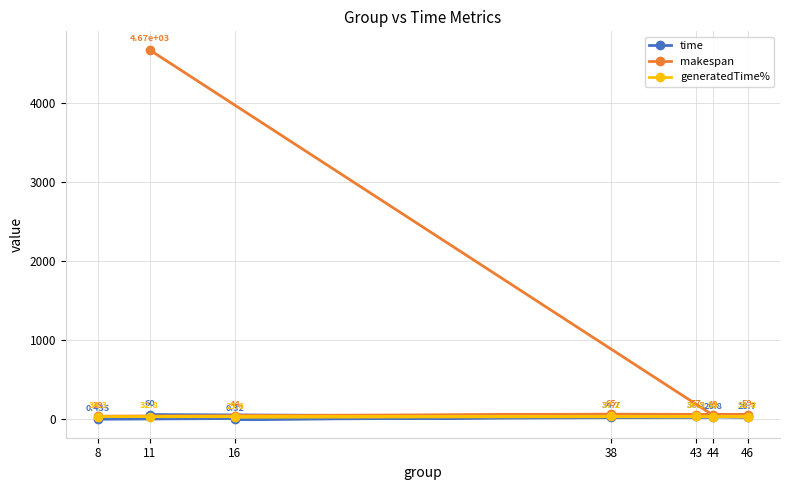

What is the spread (max minus min) of values at 38?

30.3